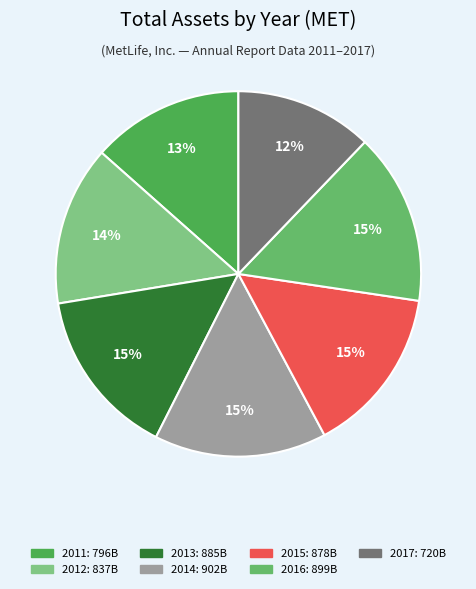

Approximately how many times larger is the value at 2012 compared to 2016?

0.9